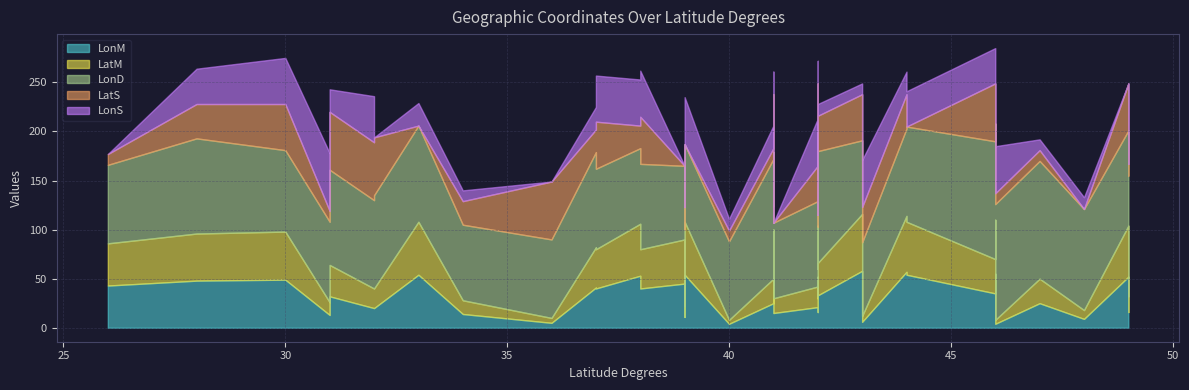

In LonS, how many points are lower than both neighbors (excluding endpoints)?

12